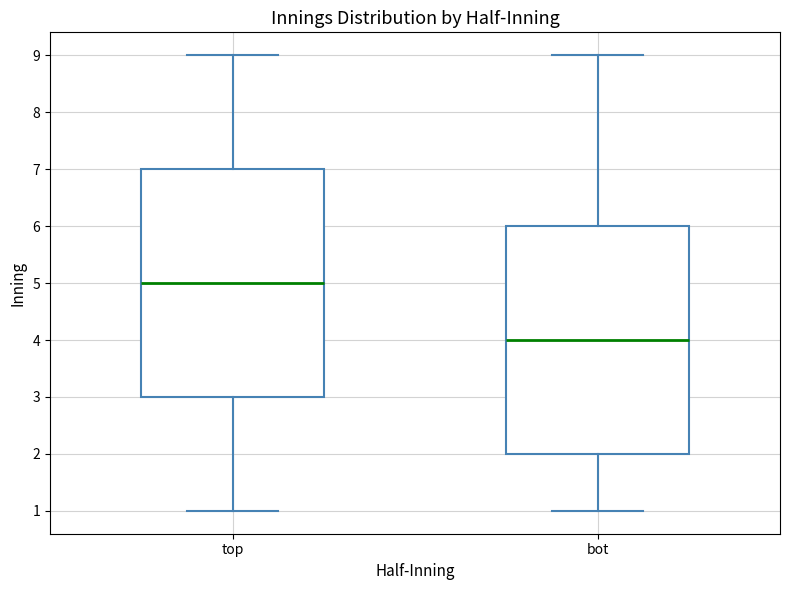

Which box's median line is the lowest?

bot